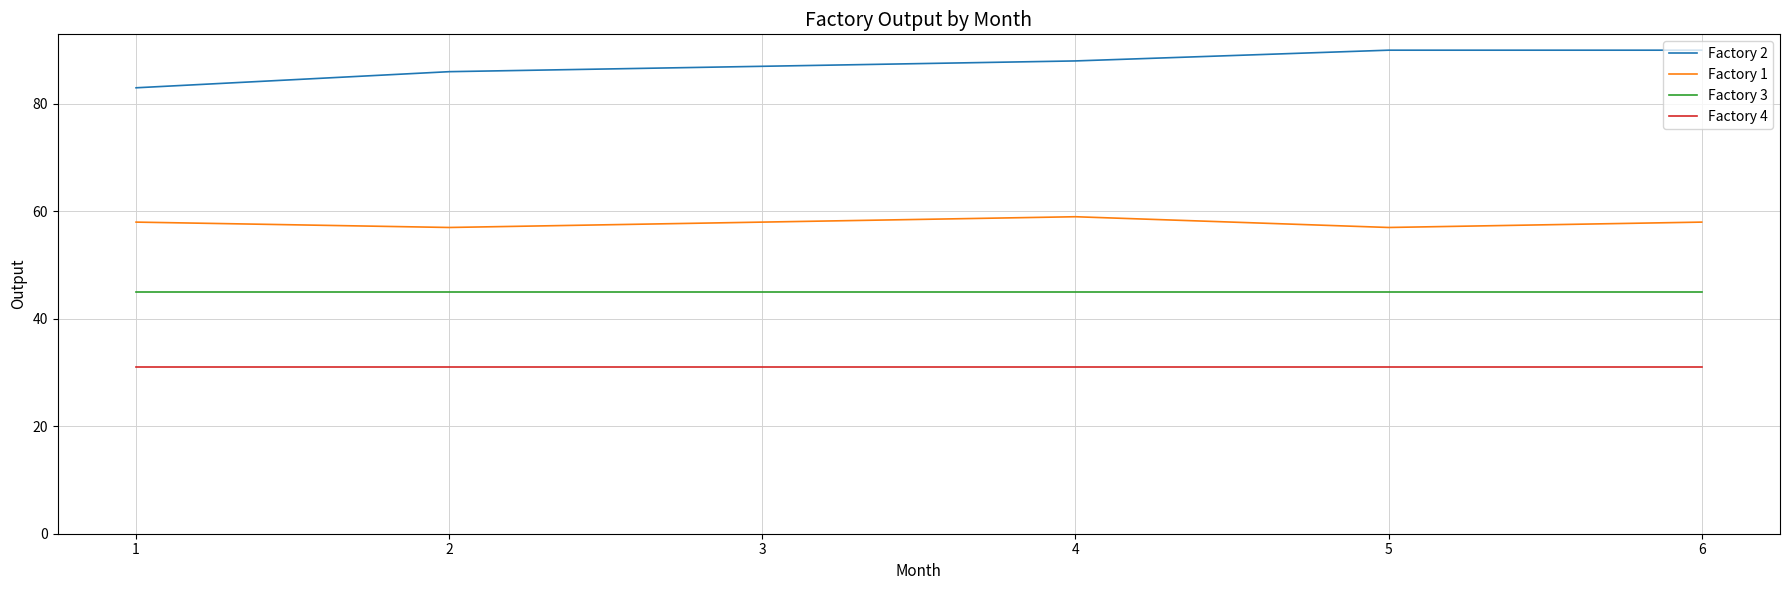

Is it true that Factory 1 equals 82 at 3?

False